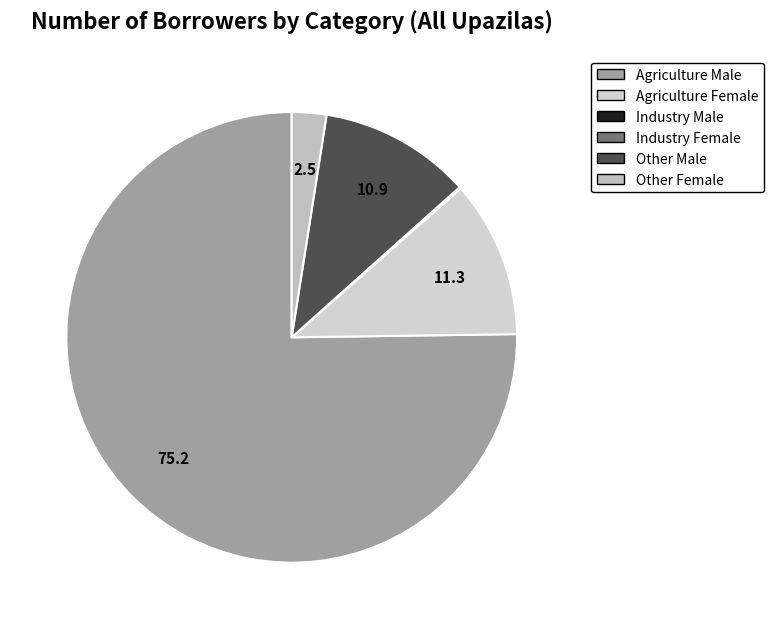

Is it true that Industry Male is 1% of the pie?

False